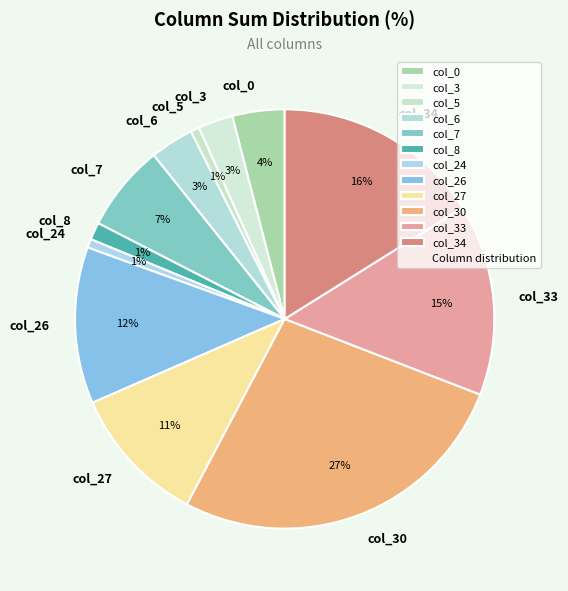

Is there a majority slice in this chart?

No